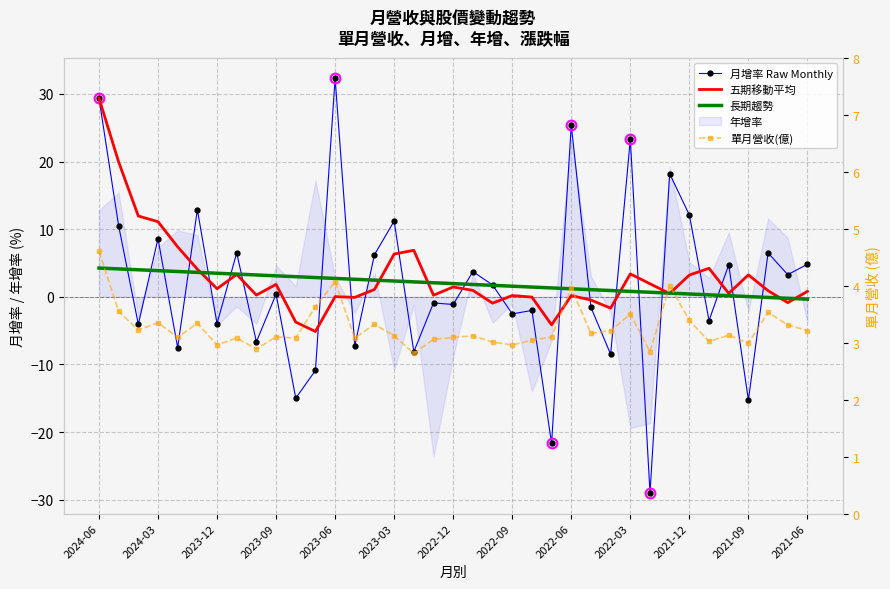

Where is 長期趨勢 nearest to the value 1?

25